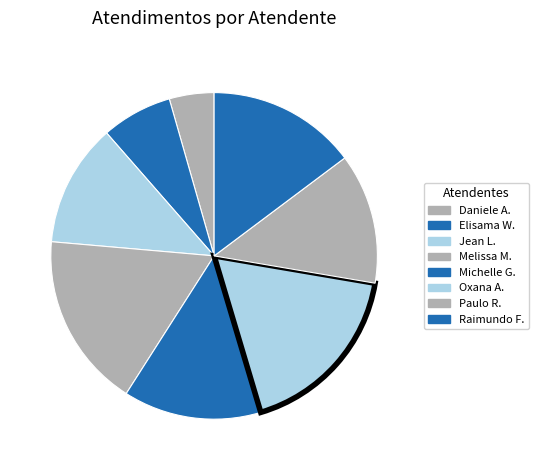

How many segments does this pie chart have?

8